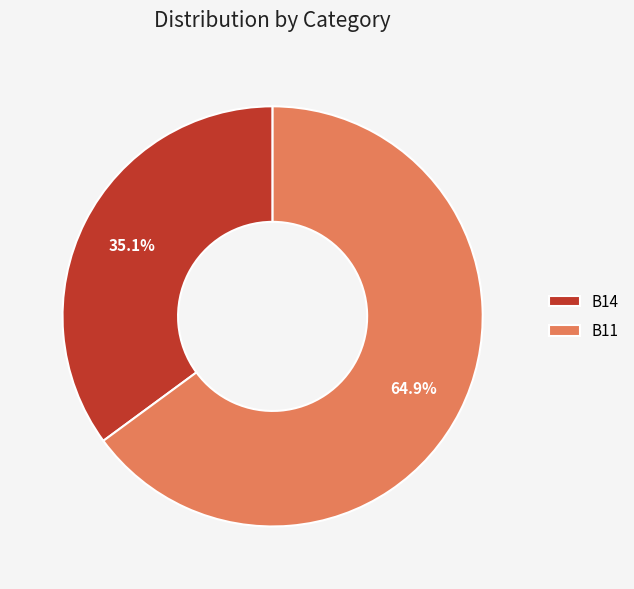

Which slice is the largest?

B11